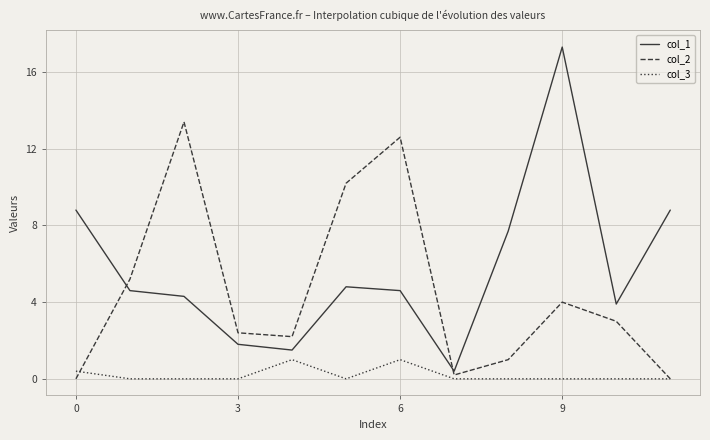

List the series in order of their overall mean, lowest first.

col_3, col_2, col_1